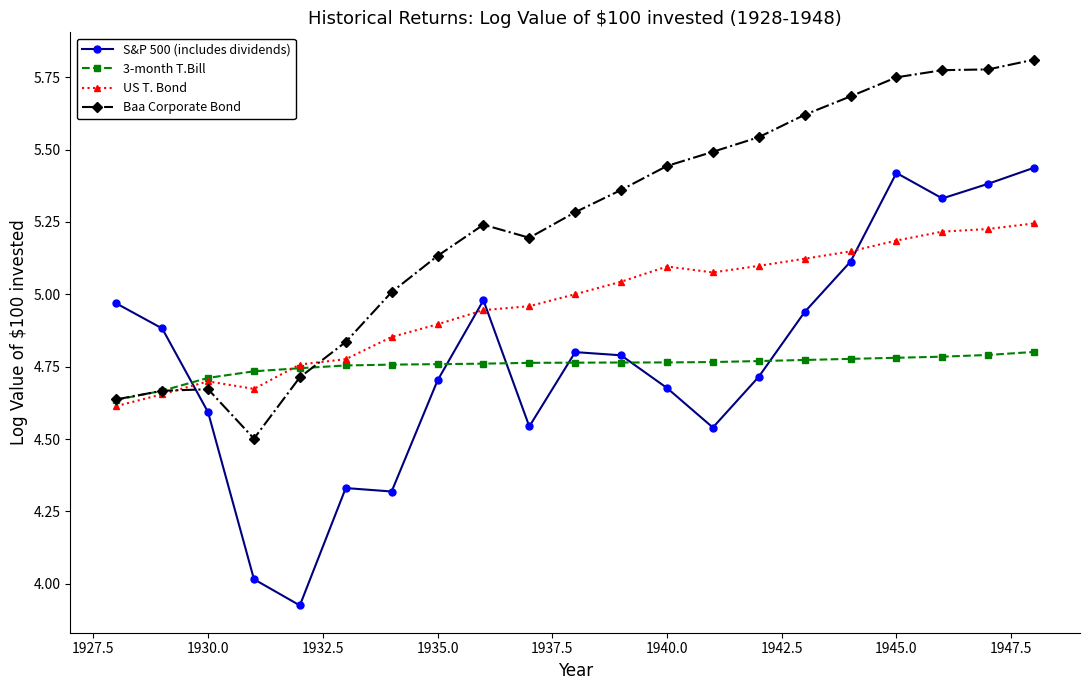

True or false: US T. Bond has more than 1 interior local peaks.

True